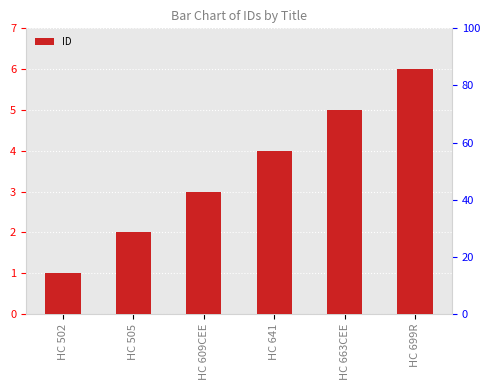

Rank the categories by value from highest to lowest.

HC 699R, HC 663CEE, HC 641, HC 609CEE, HC 505, HC 502